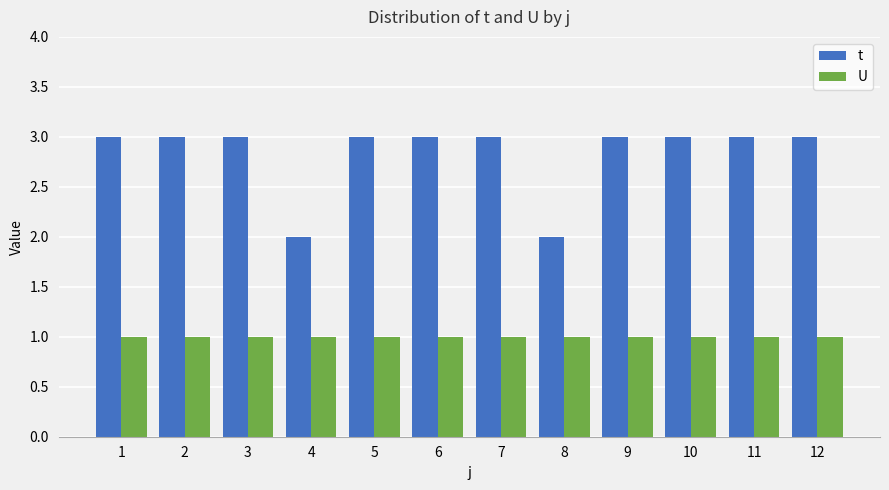

The t series shows 5 at 1. True or false?

False